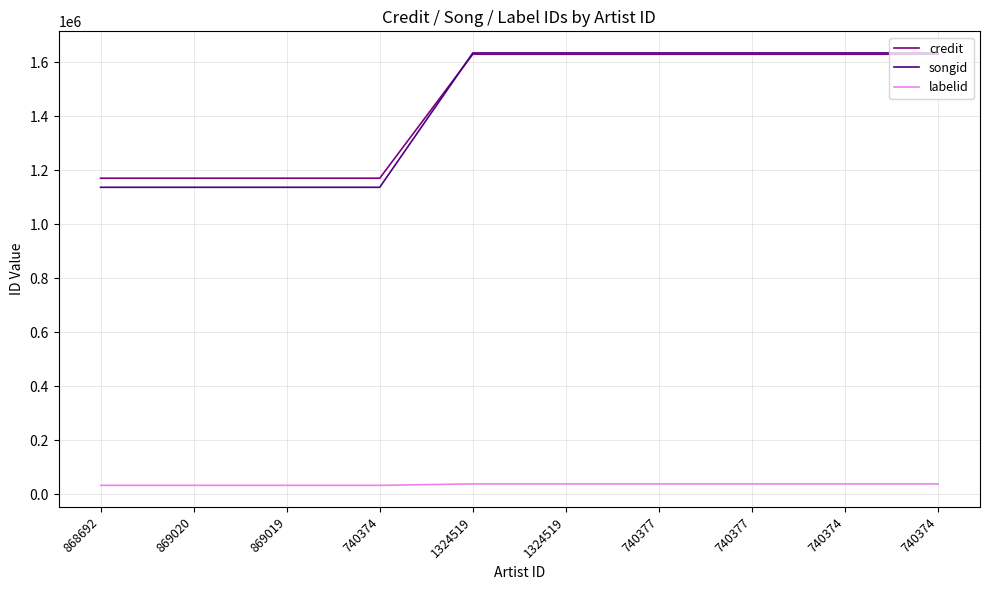

Rank the categories by songid value from lowest to highest.

868692, 869020, 869019, 740374, 1324519, 1324519, 740377, 740377, 740374, 740374